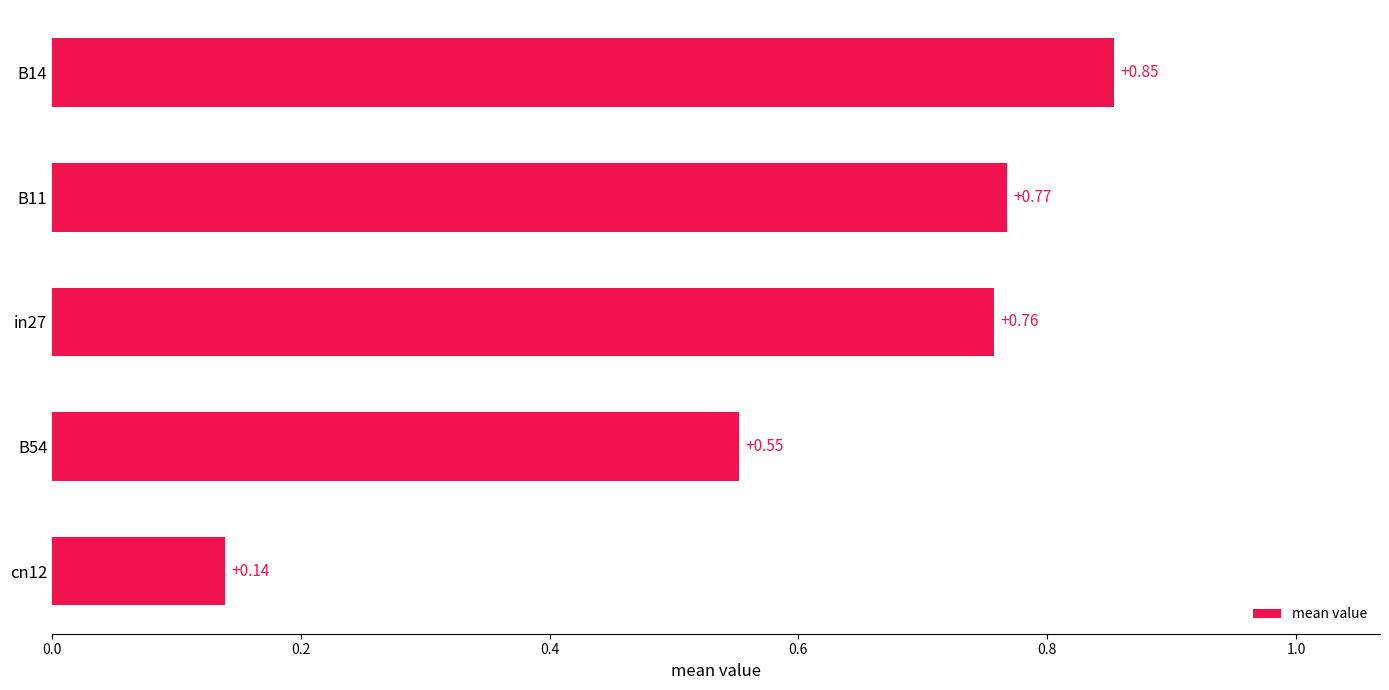

Rank the categories by value from lowest to highest.

cn12, B54, in27, B11, B14